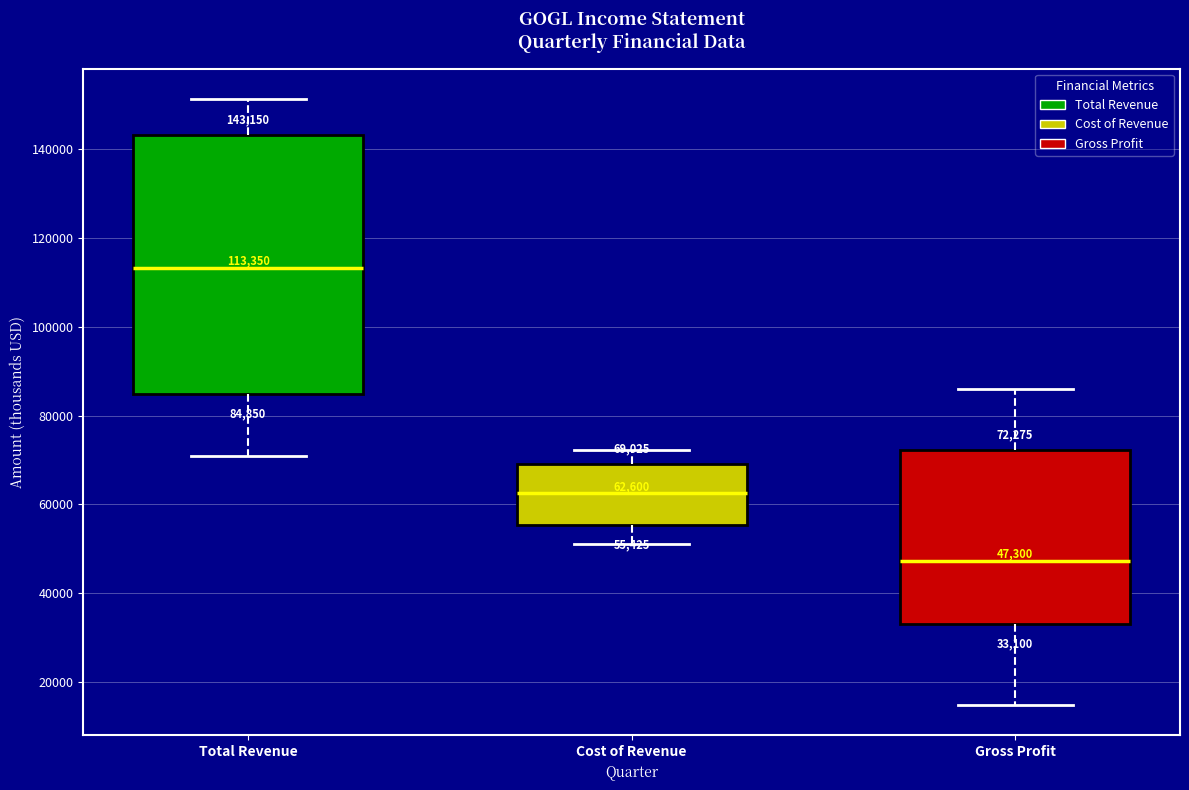

Which box is the tallest, from its lower edge to its upper edge?

Total Revenue